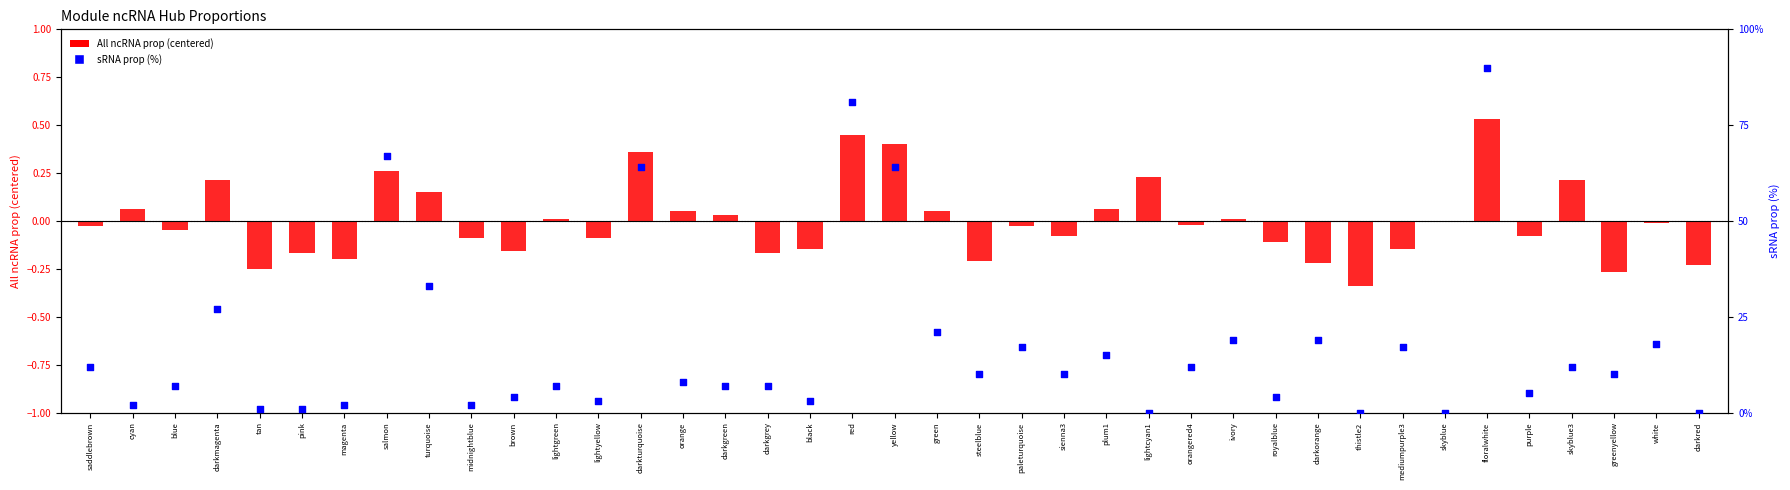

Which series reaches the minimum Y coordinate?

All ncRNA prop (centered)